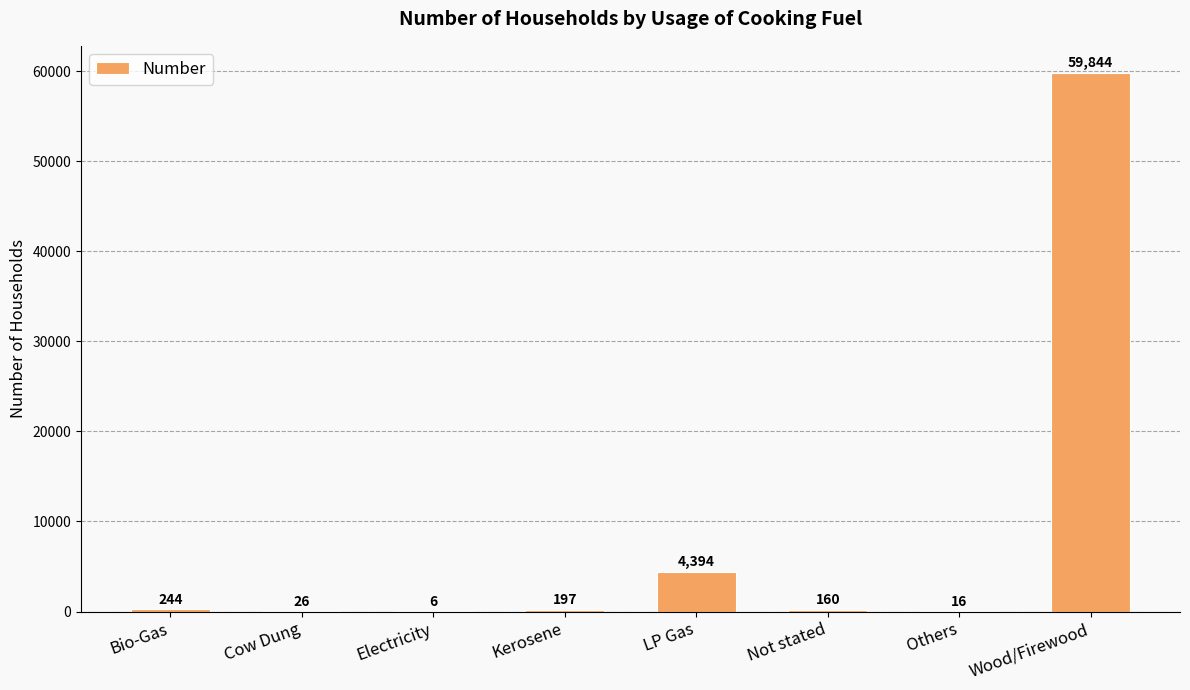

How many categories are shown in the chart?

8